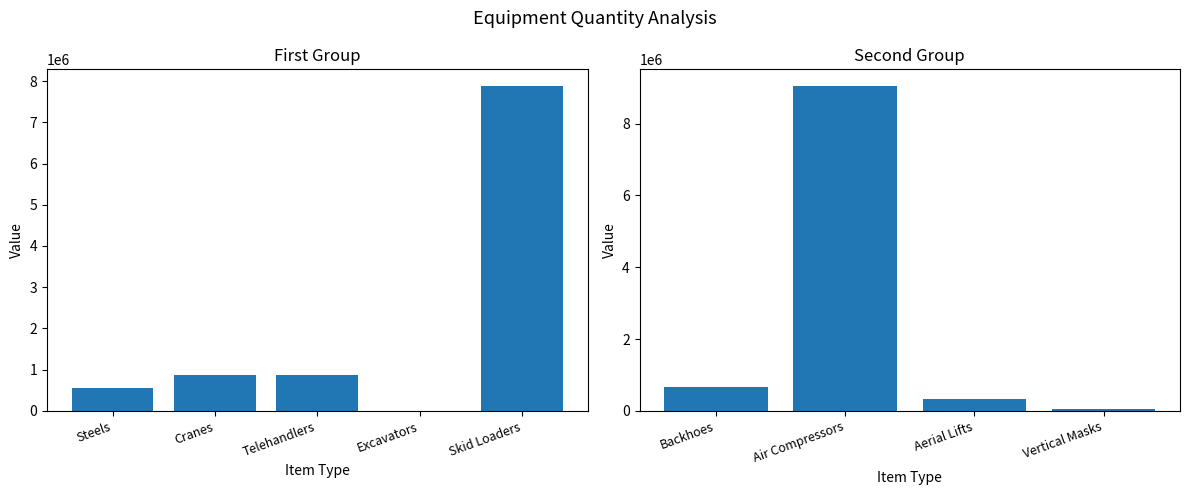

Read the value at Excavators.

9800